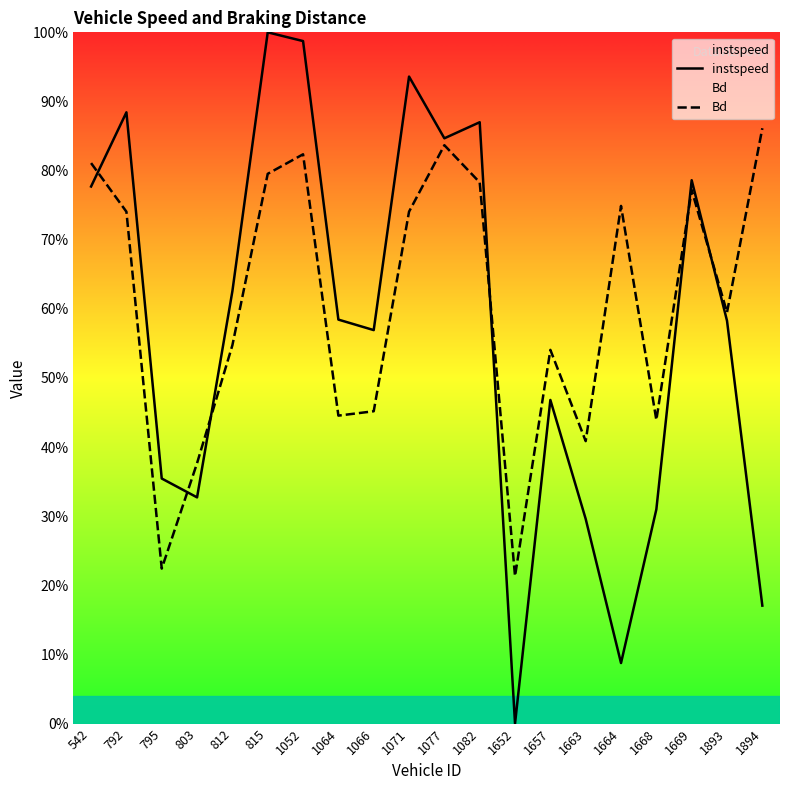

Reading left to right, transcribe all the data shown in this chart.

instspeed: 0.8	0.9	0.4	0.3	0.6	1.0	1.0	0.6	0.6	0.9	0.8	0.9	0.0	0.5	0.3	0.1	0.3	0.8	0.6	0.2
Bd: 0.8	0.7	0.2	0.4	0.5	0.8	0.8	0.4	0.5	0.7	0.8	0.8	0.2	0.5	0.4	0.7	0.4	0.8	0.6	0.9